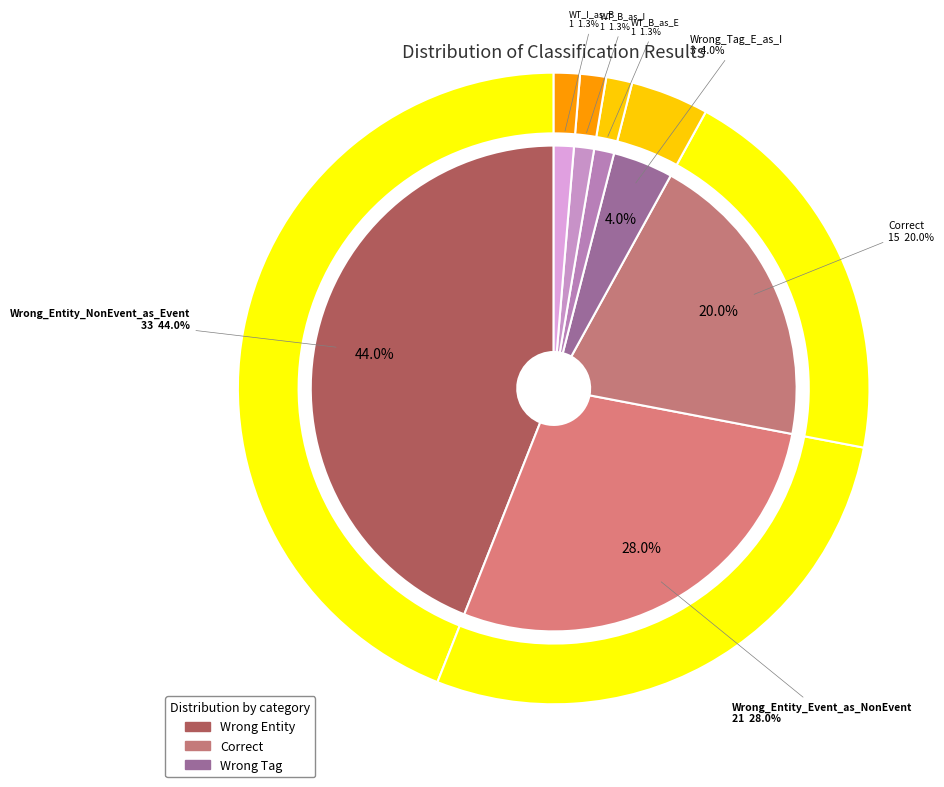

How many segments does this pie chart have?

7